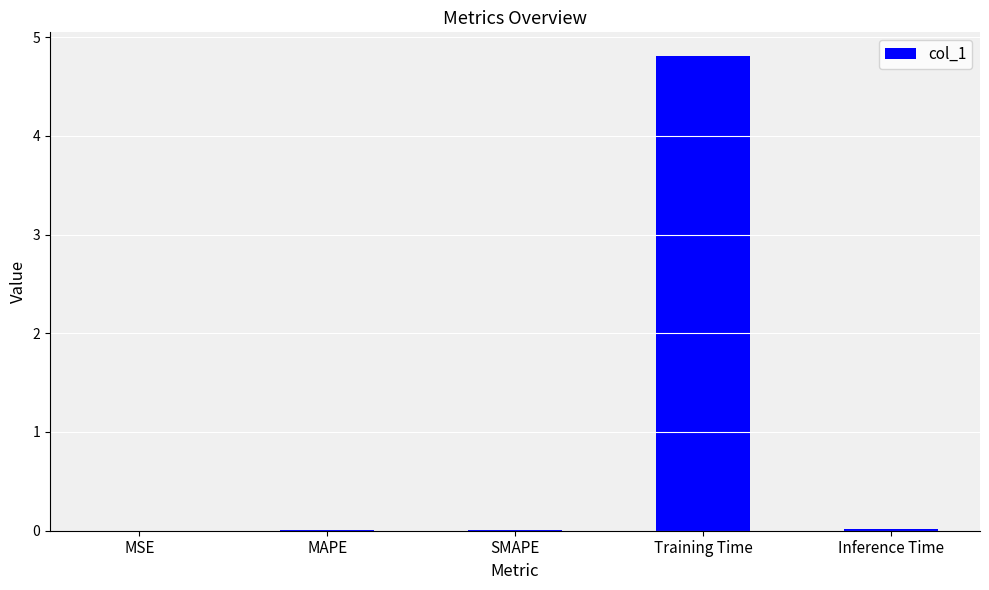

The chart shows a value of 0.0 at MAPE. True or false?

True